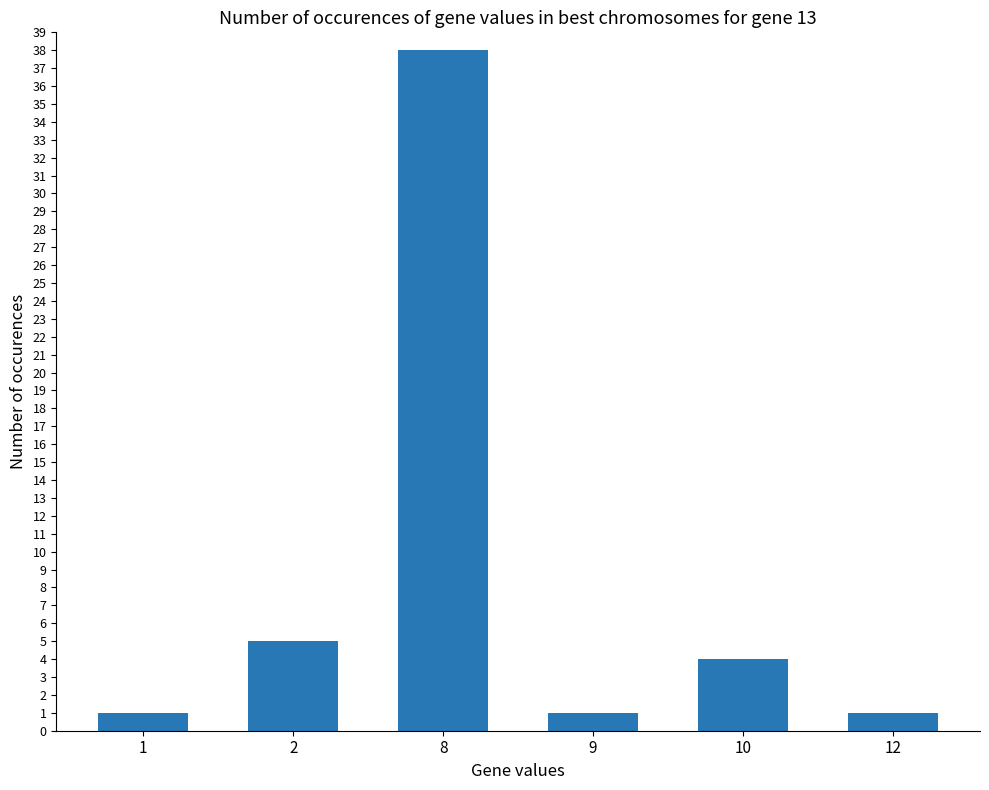

What is the difference between the values at 2 and 1?

4